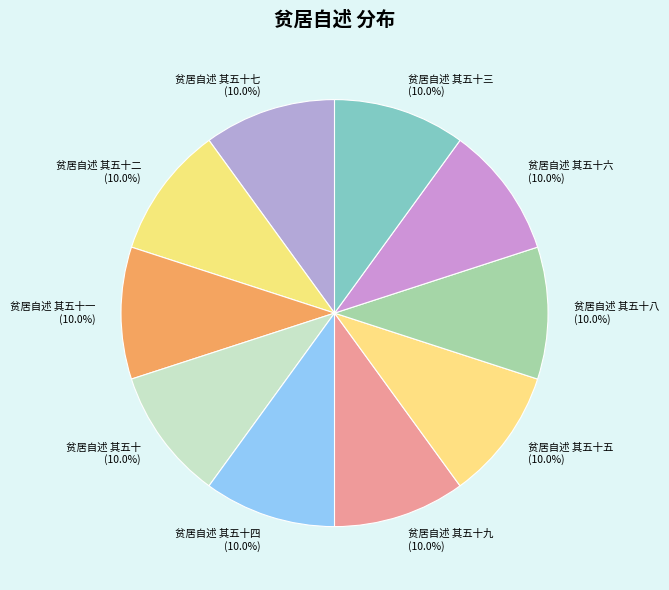

The 贫居自述 其五十九 slice represents 10% of the pie. True or false?

True